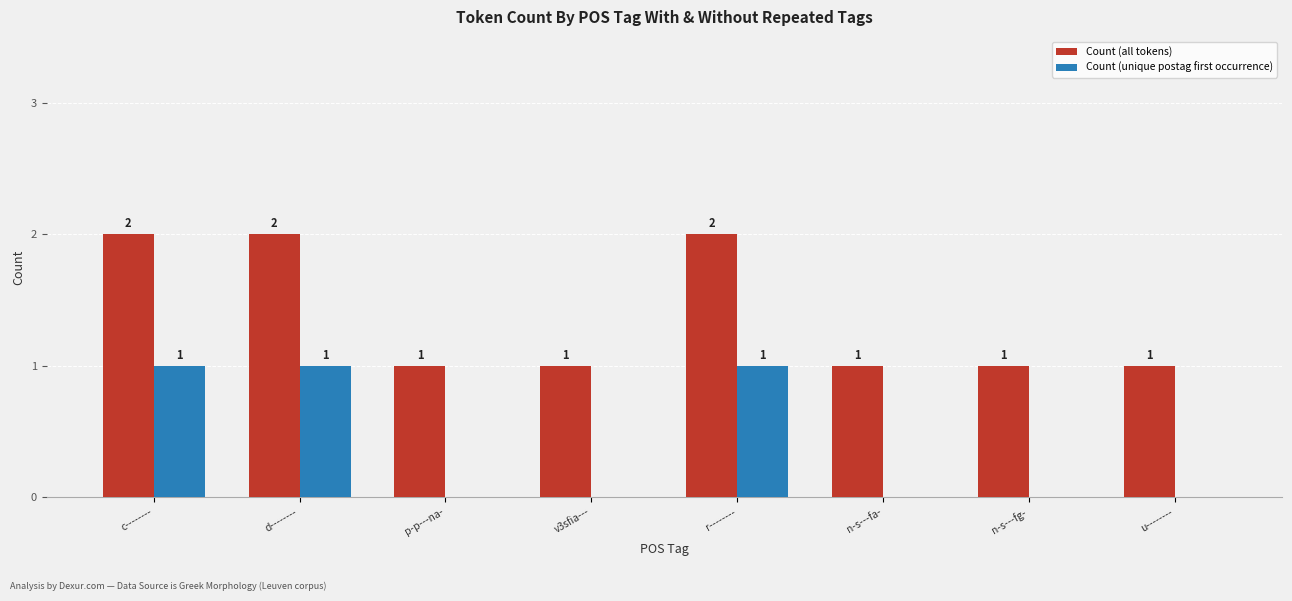

What is the sum of the Count (all tokens) values at c-------- and n-s---fa-?

3